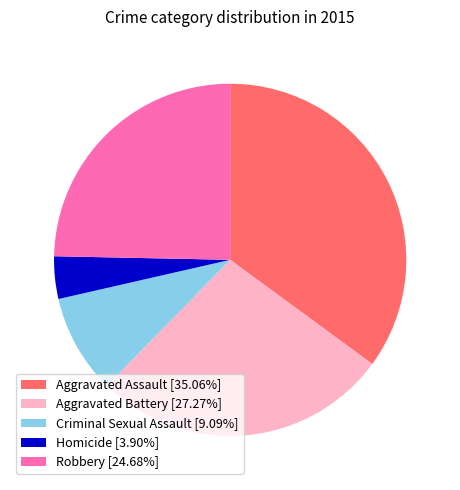

Which slice is the largest?

Aggravated Assault